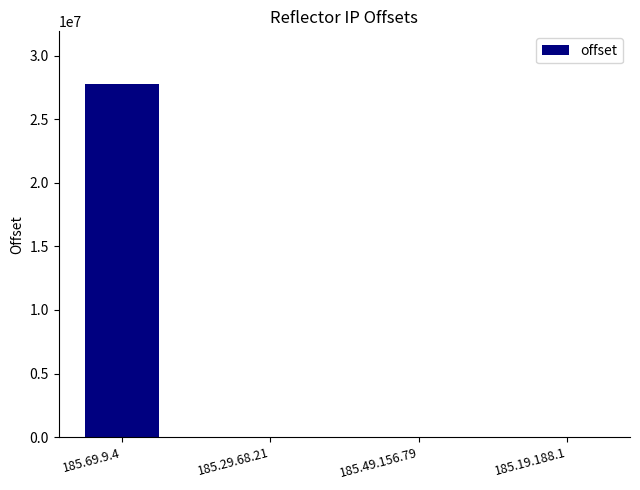

Which label corresponds to the largest value in the chart?

185.69.9.4